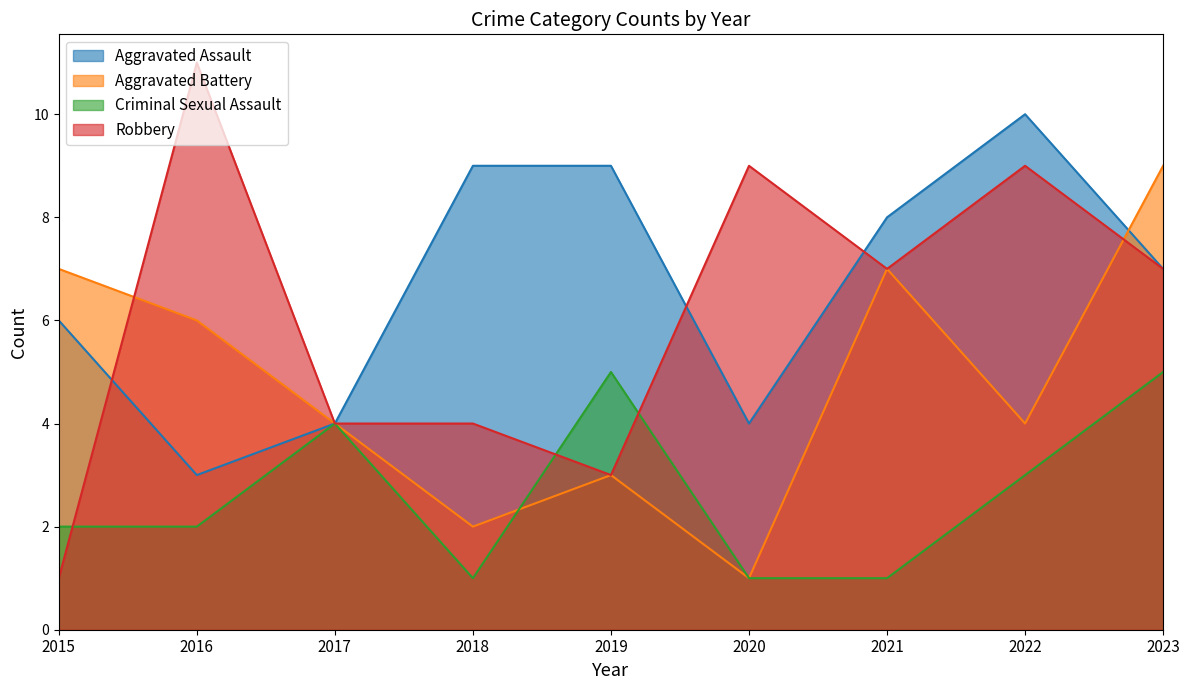

At which label does Robbery reach its peak?

2016